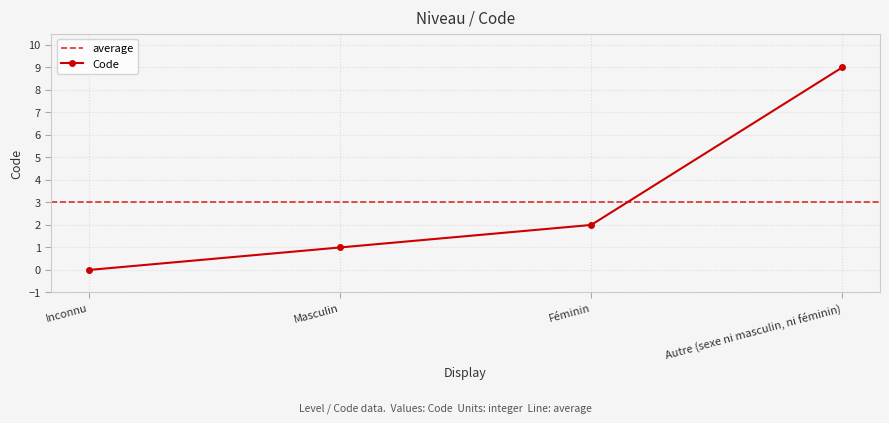

At which category does the chart reach its minimum across all series?

Inconnu